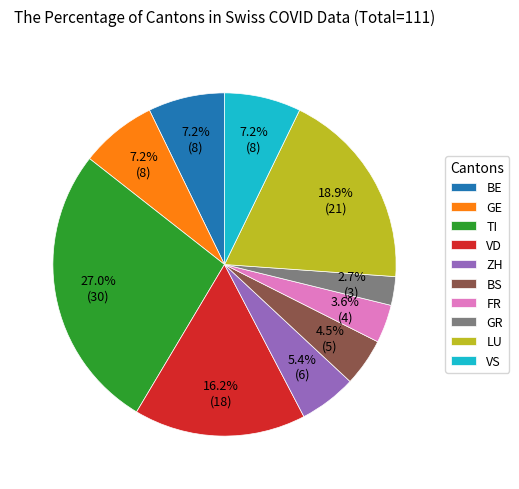

How many slices are in this pie chart?

10